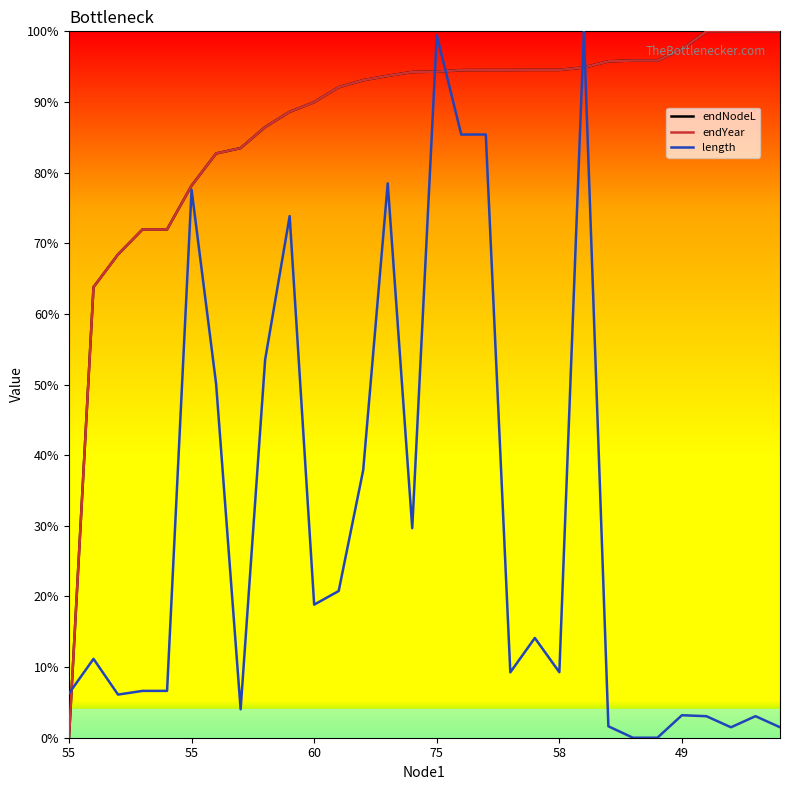

Does the chart display data point markers on the line(s)?

No